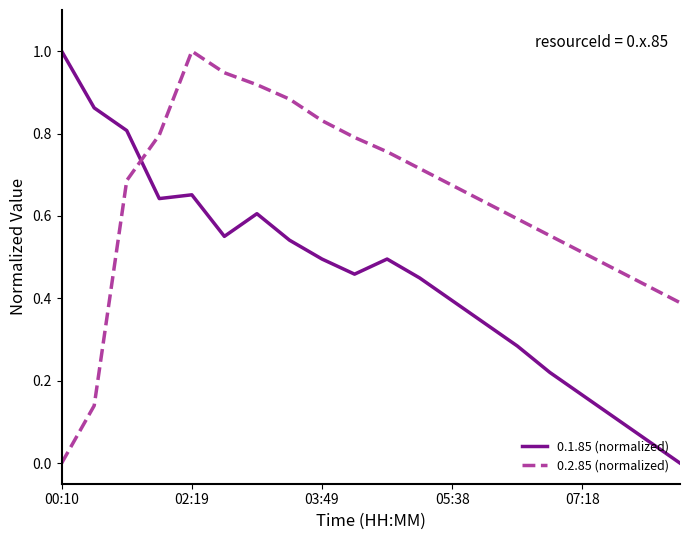

List the series in order of their overall mean, lowest first.

0.1.85 (normalized), 0.2.85 (normalized)